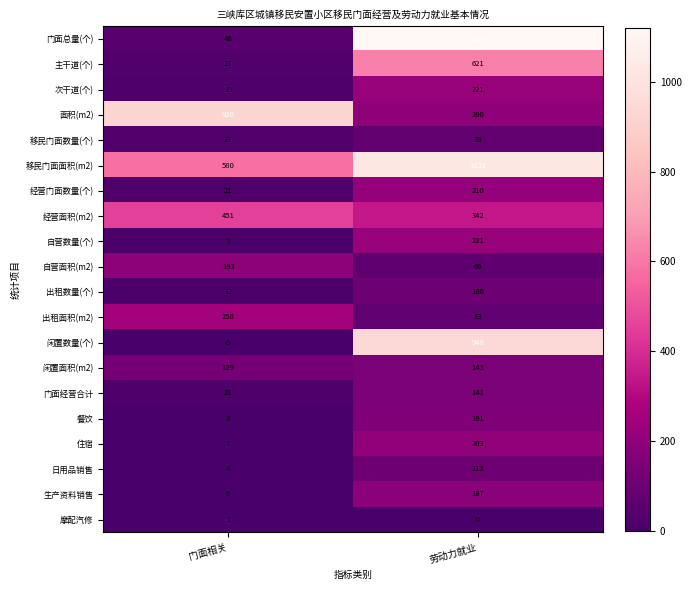

What is the sum of all 次干道(个) values?

240